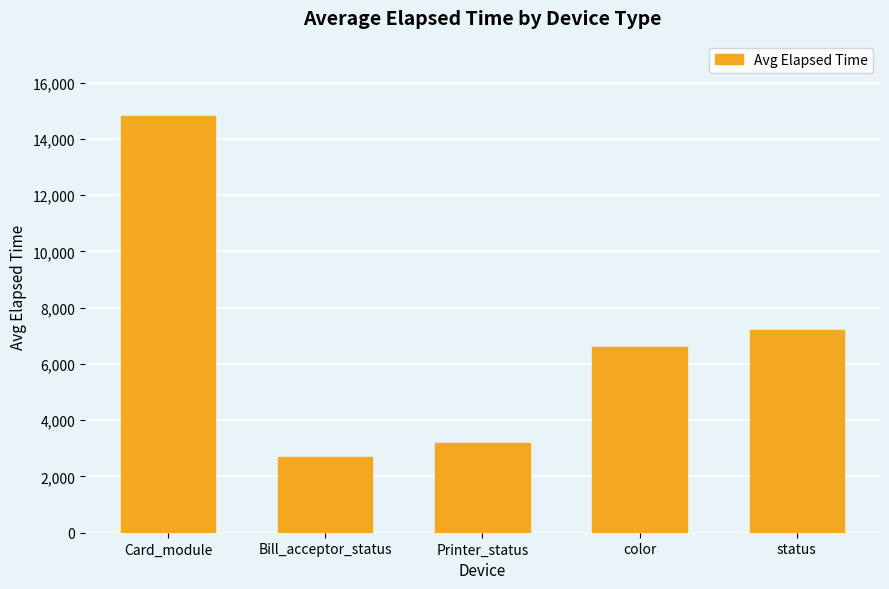

Between Bill_acceptor_status and Card_module, which is larger?

Card_module